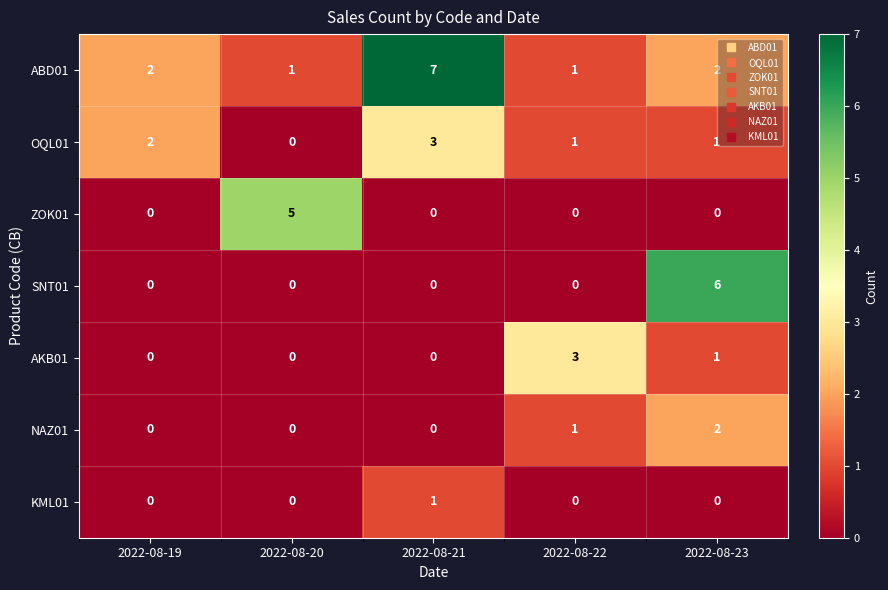

The value of NAZ01 at 2022-08-23 is 2. True or false?

True